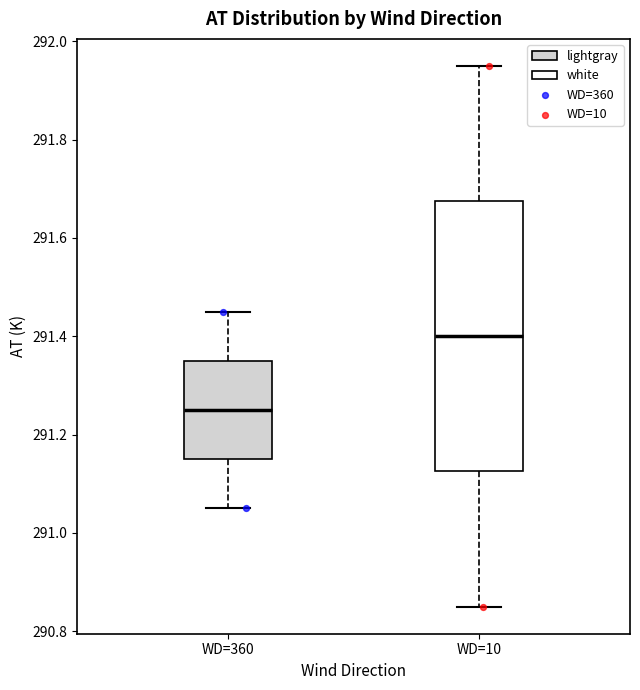

Reading left to right, transcribe this box plot: for each box, give where its median line is, the range the box spans, and where its two whiskers end, as read against the y-axis. The values are not printed on the chart, so give them approximately, as read against the axis.

WD=360: median 291.26, box 291.16 to 291.36, whiskers 291.06 to 291.46
WD=10: median 291.40, box 291.12 to 291.68, whiskers 290.86 to 291.96